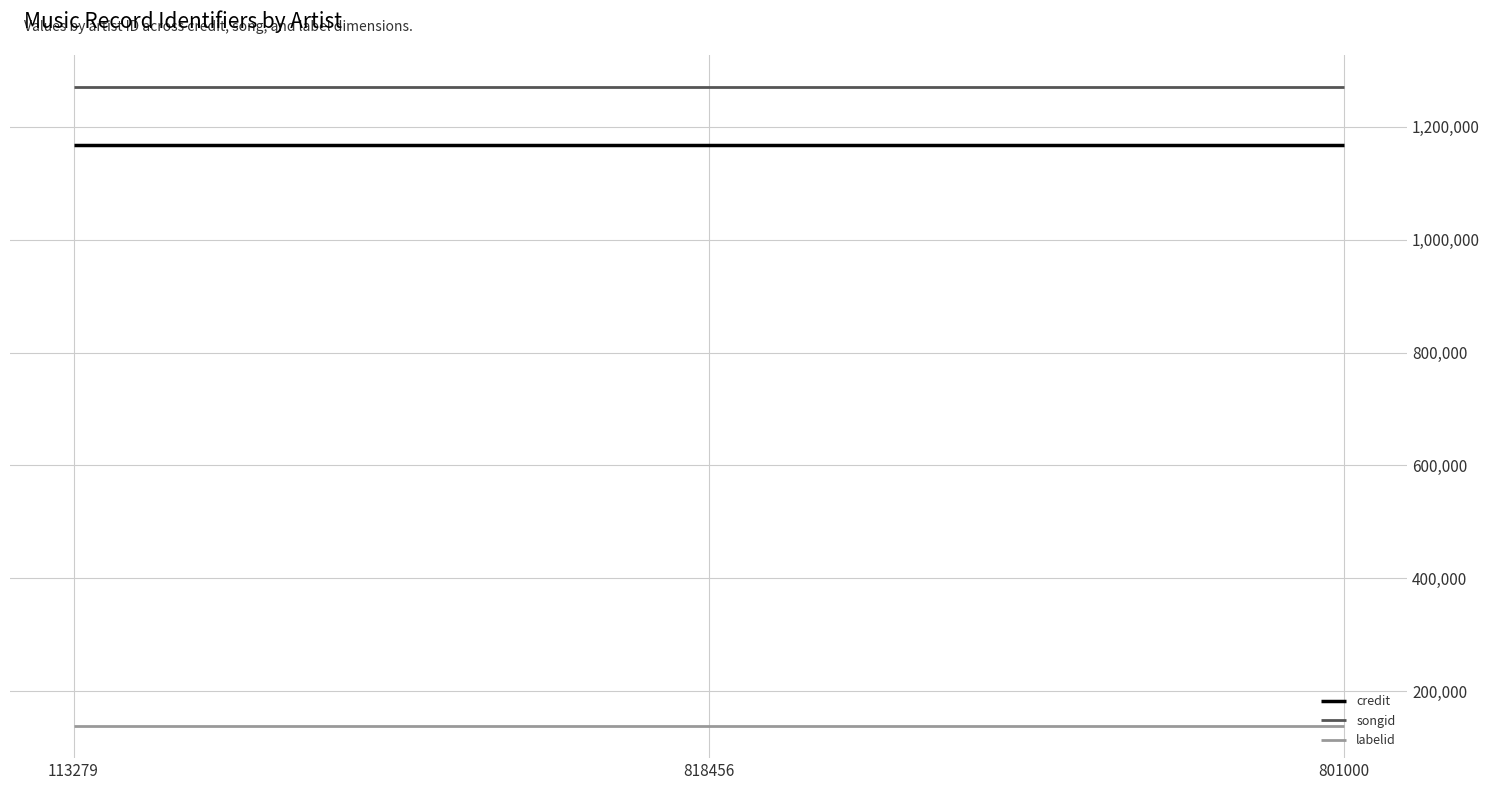

Does the chart display data point markers on the line(s)?

No